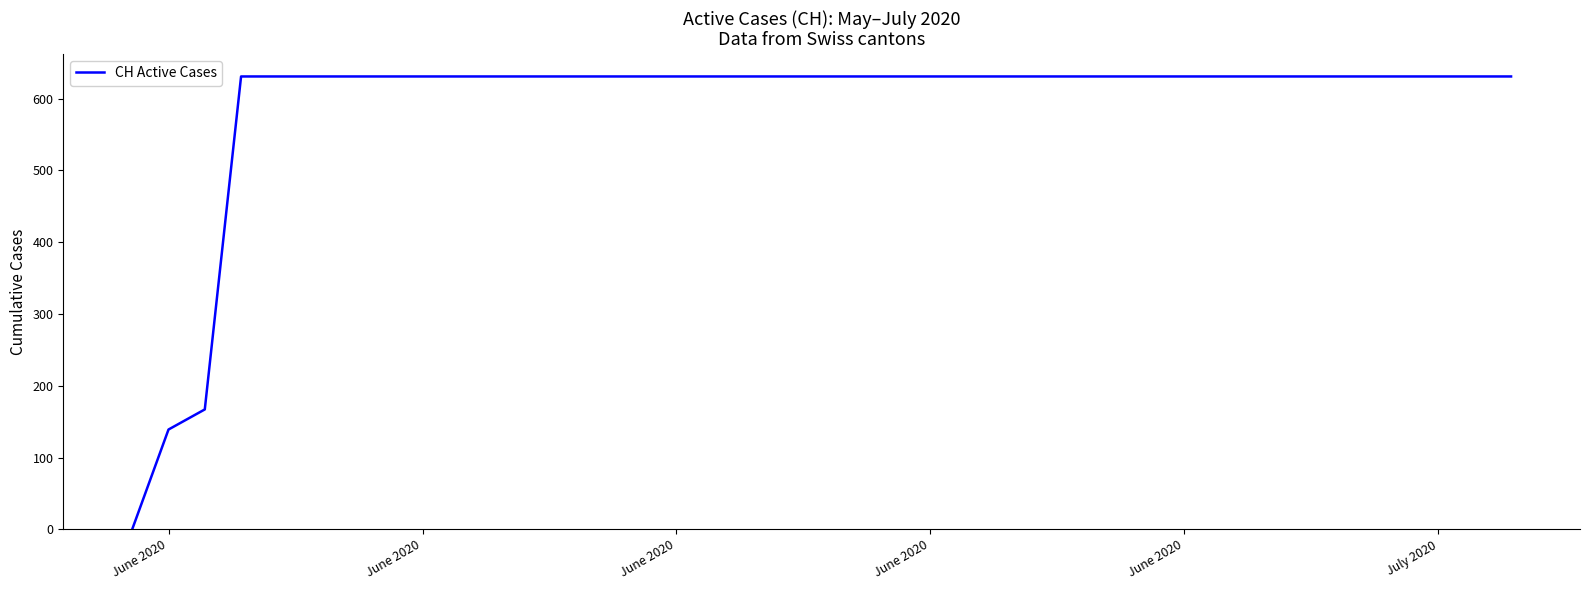

Reading left to right, what are all the values shown in this chart?

0	139	167	631	631	631	631	631	631	631	631	631	631	631	631	631	631	631	631	631	631	631	631	631	631	631	631	631	631	631	631	631	631	631	631	631	631	631	631